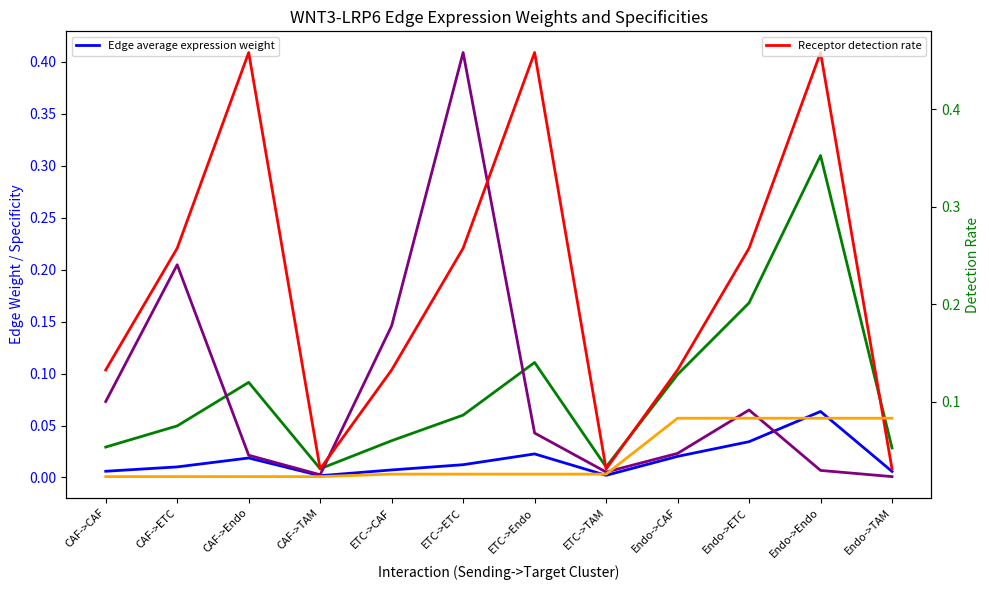

True or false: Edge total expression derived specificity and Edge average expression weight intersect in this chart.

True